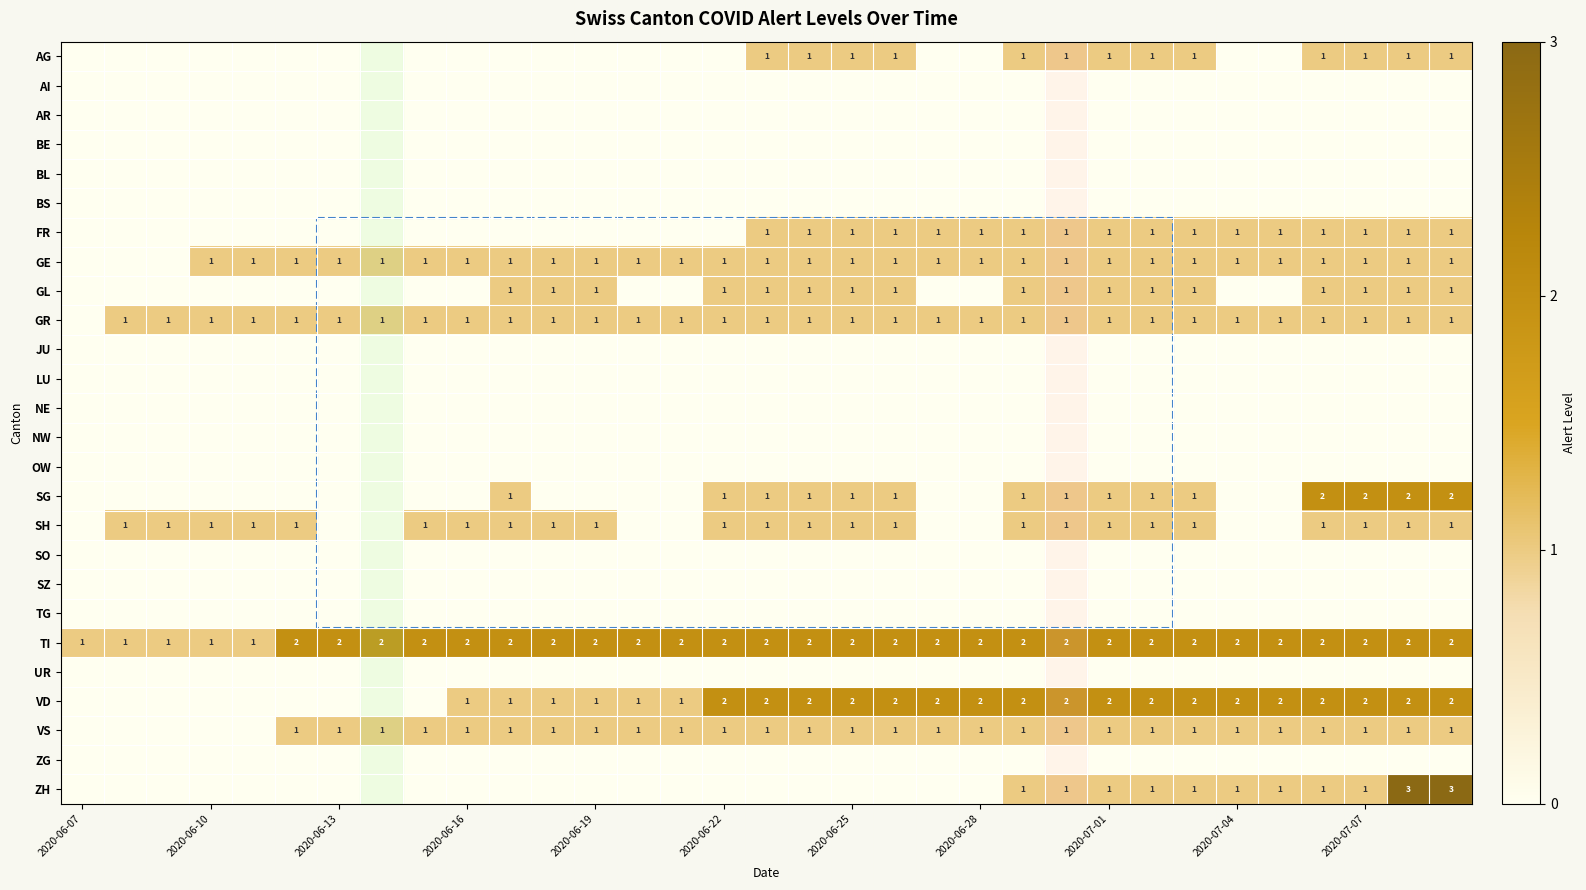

What is the spread (max minus min) of values at 13?

2